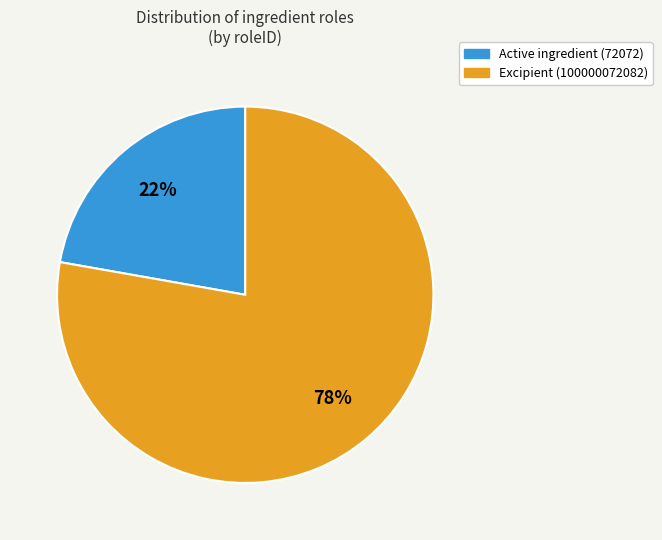

Is Active ingredient (72072) the majority of the pie?

No